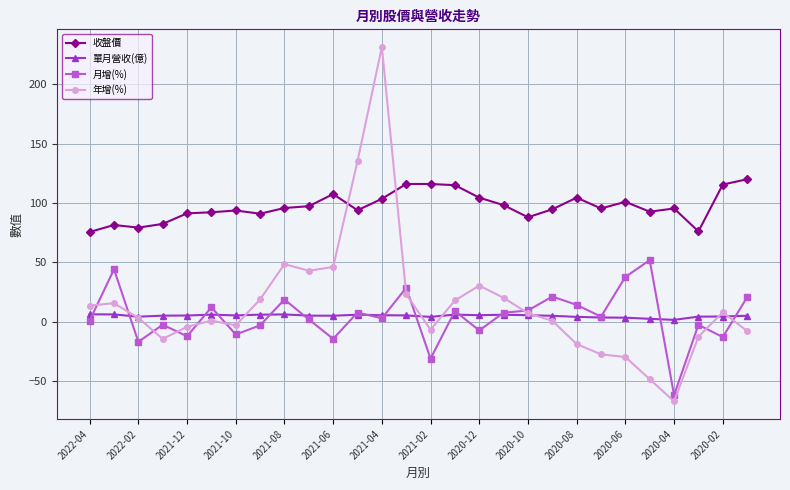

List the series in order of their peak value, lowest first.

單月營收(億), 月增(%), 收盤價, 年增(%)